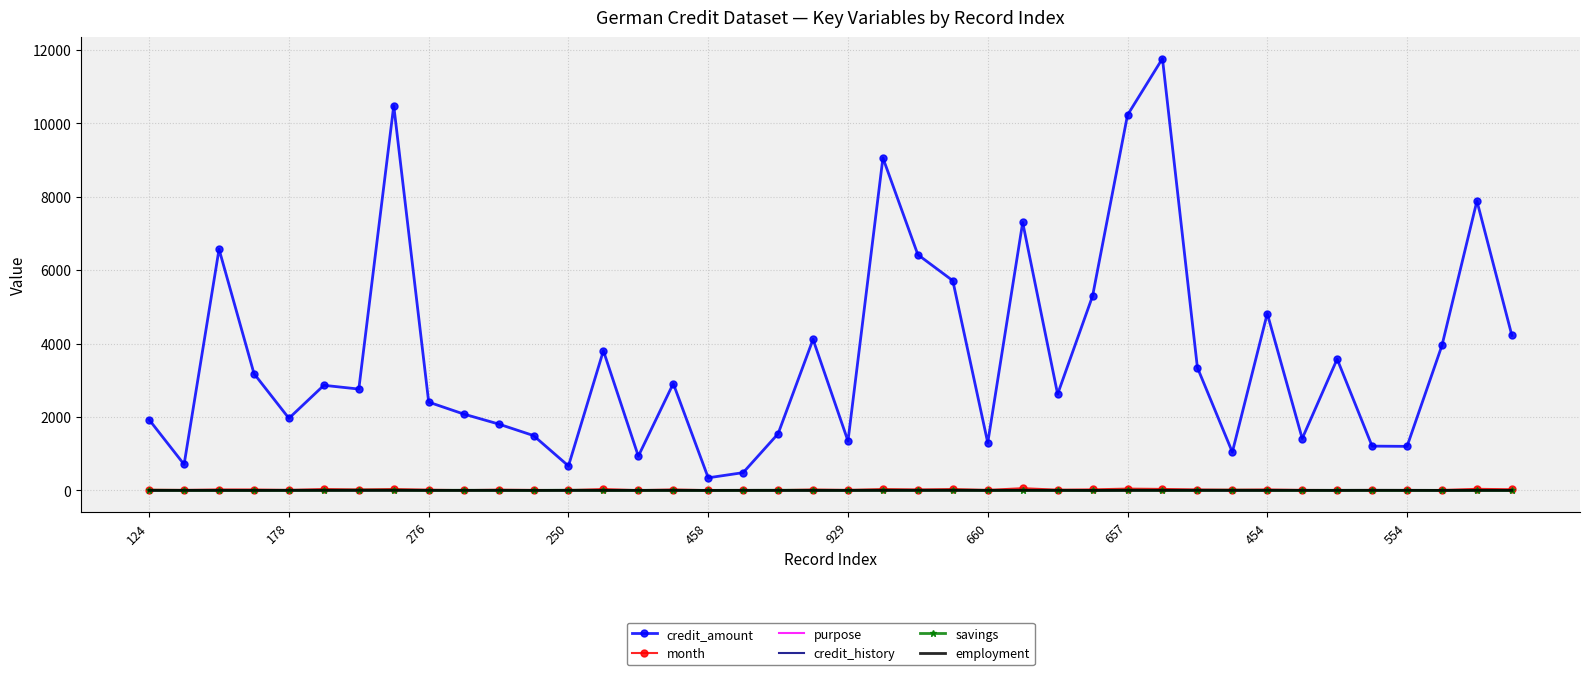

What is the maximum value shown in the chart?

11760